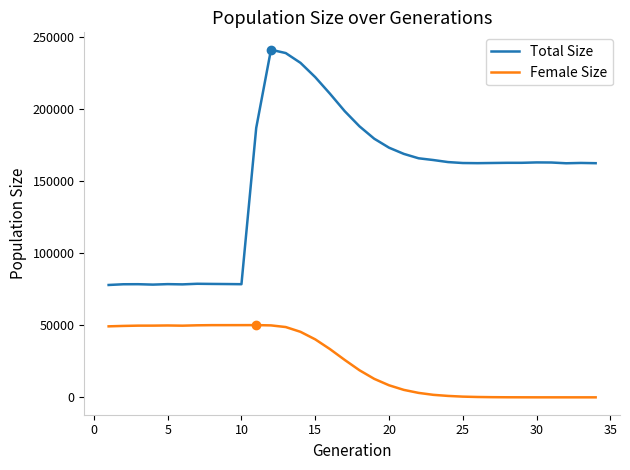

Rank the series by their average value, from lowest to highest.

Female Size, Total Size